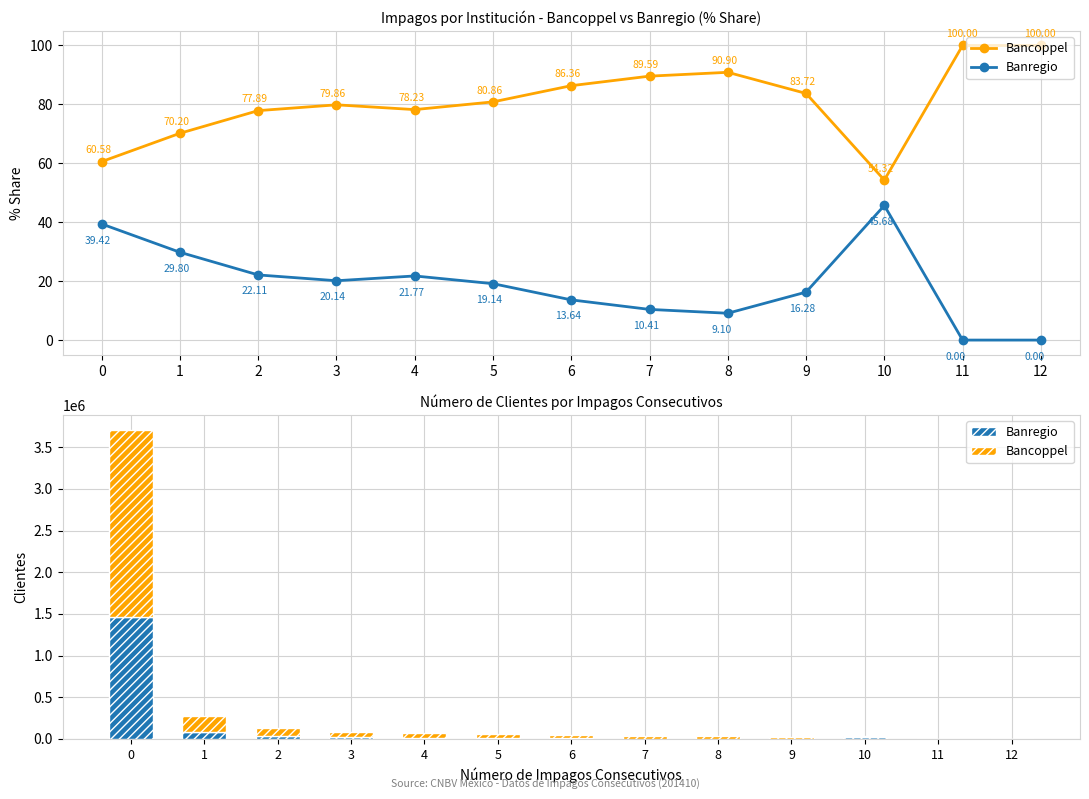

Reading left to right, transcribe all the data shown in this chart.

Bancoppel: 2243082	195782	106392	69891	56192	47556	40216	35288	34312	15434	21002	1003	481
Banregio: 1459496	83127	30202	17630	15633	11260	6354	4100	3437	3001	17665	0	0